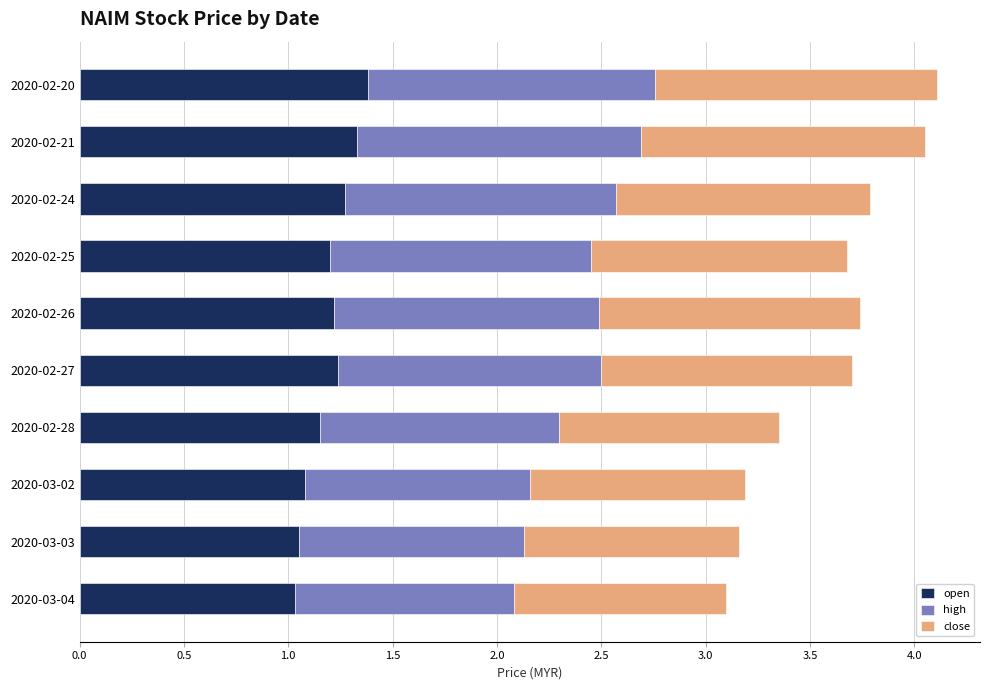

What is the total value across all series at 2020-02-26?

3.7